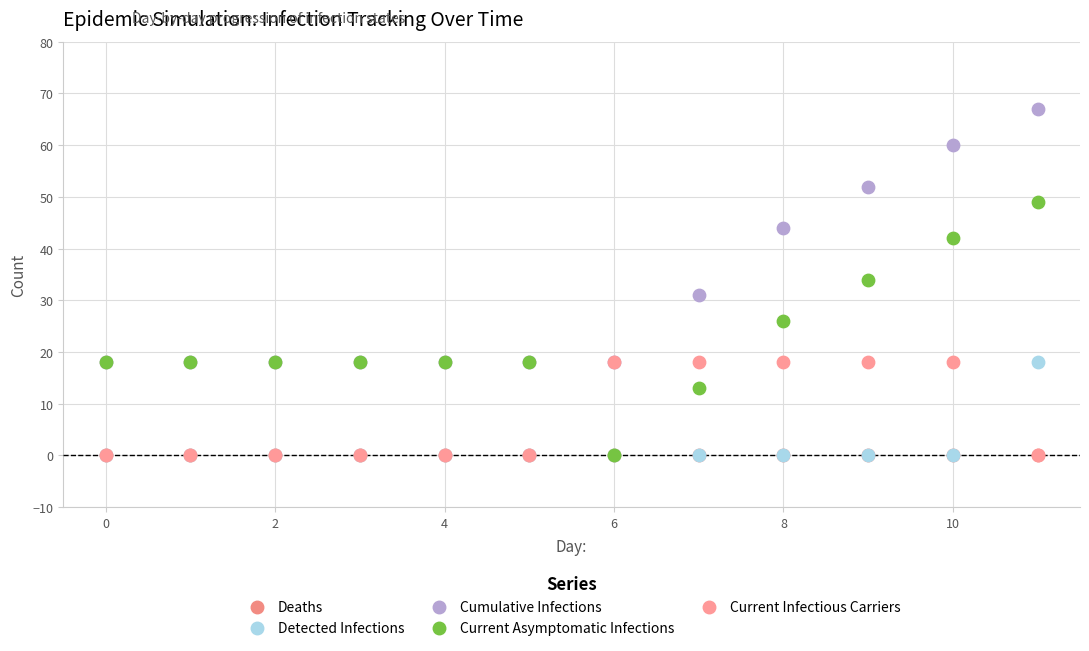

Across all series, what Y value is closest to 33?

34